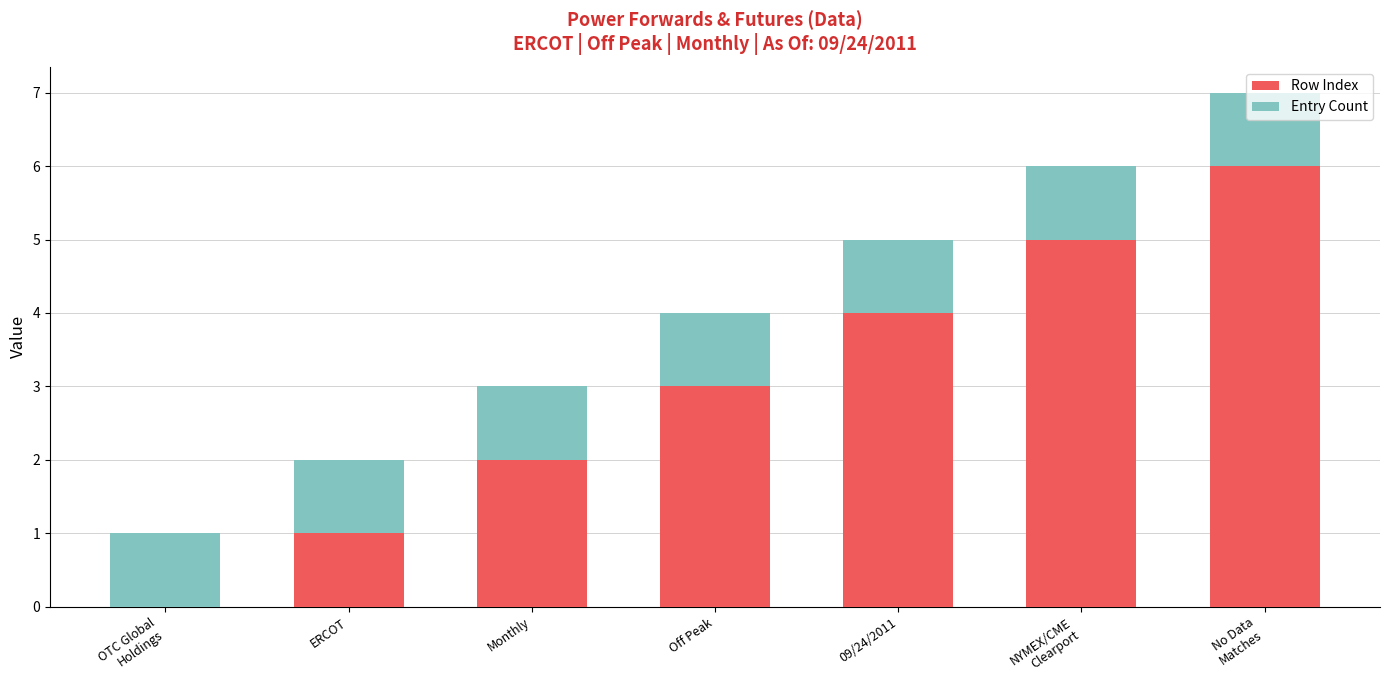

What is the total value across all series at No Data
Matches?

7